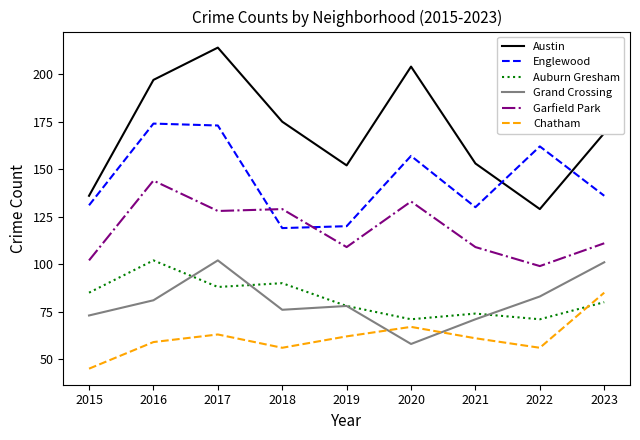

Rank the series at 2018 from highest to lowest value.

Austin, Garfield Park, Englewood, Auburn Gresham, Grand Crossing, Chatham